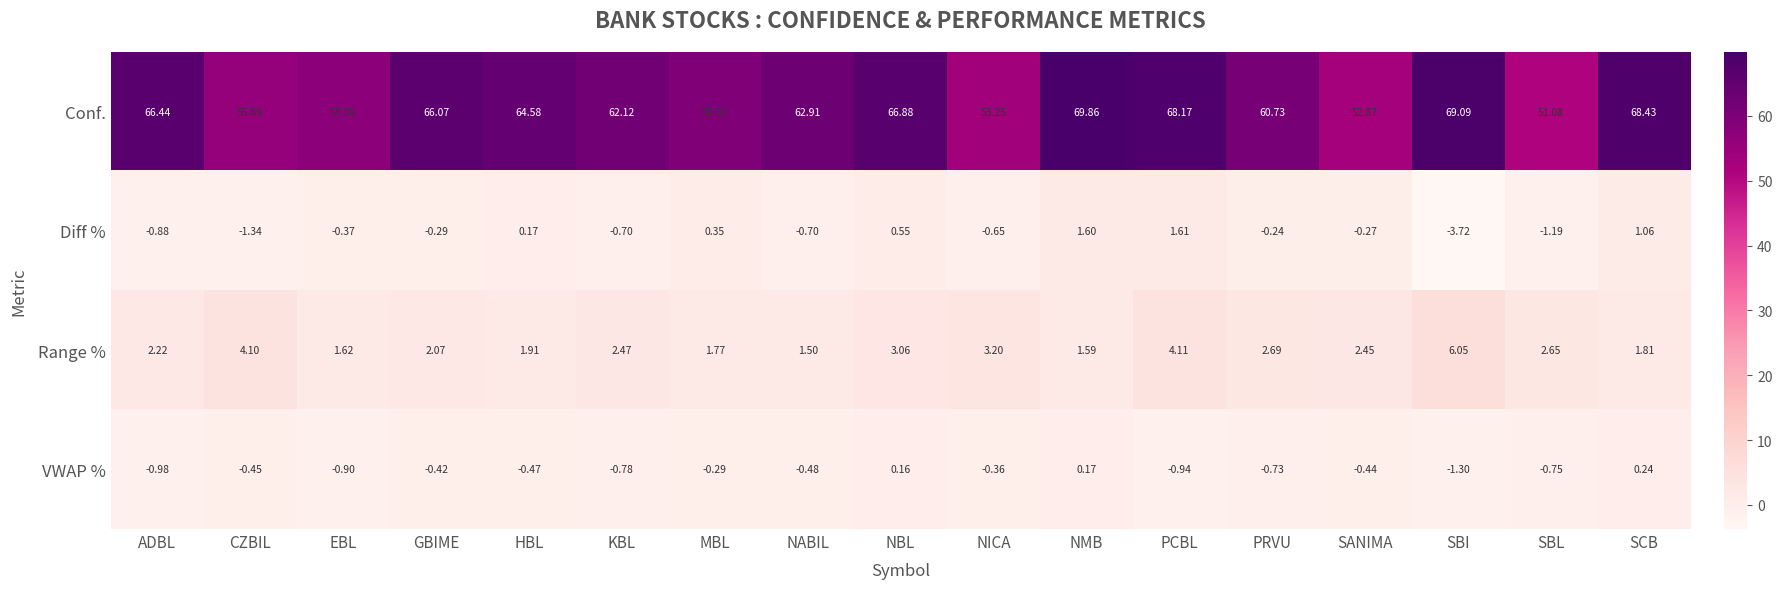

Which category has the lowest value in the Diff % series?

SBI